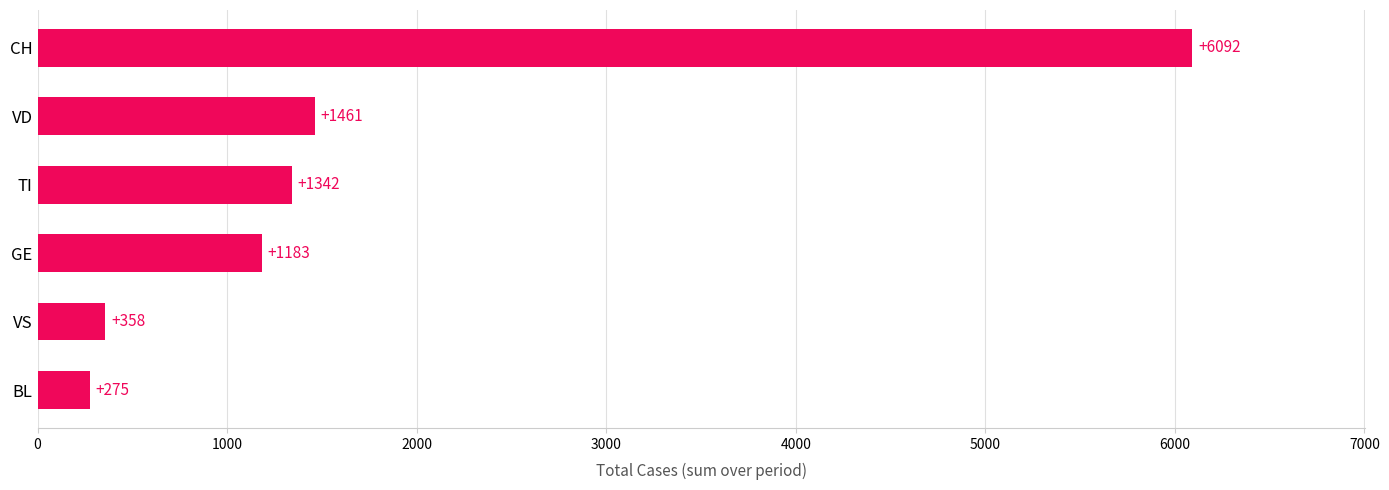

How many bars are there in total?

6